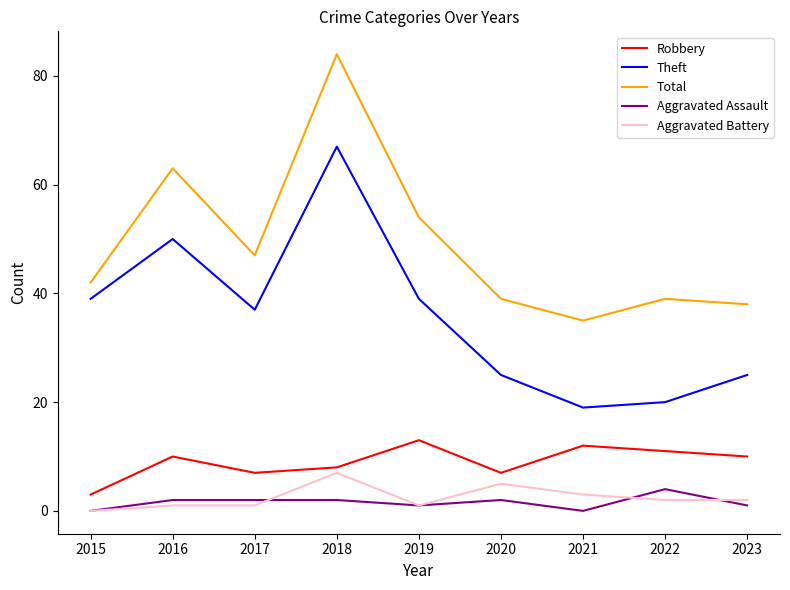

How many values in the Total series are below 42?

4